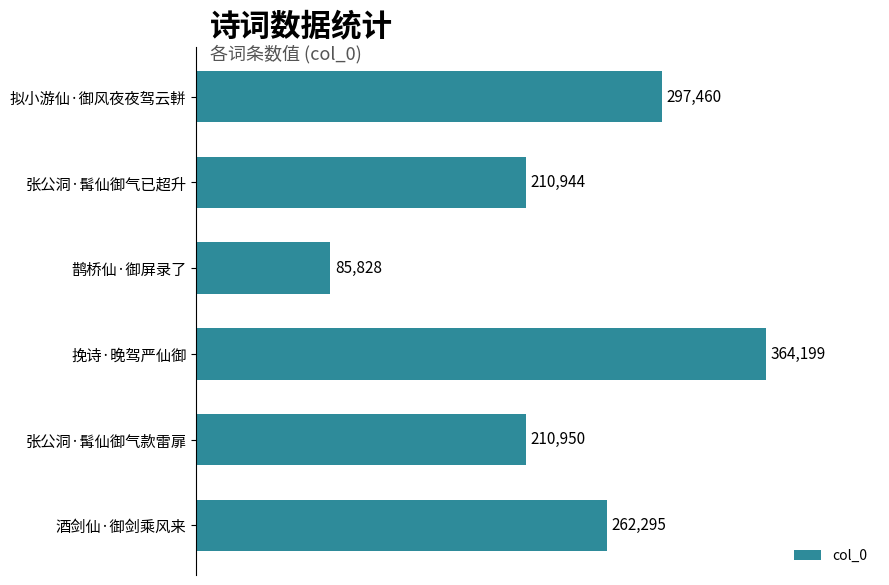

Reading top to bottom, transcribe all the data shown in this chart.

拟小游仙·御风夜夜驾云軿=297460	张公洞·髯仙御气已超升=210944	鹊桥仙·御屏录了=85828	挽诗·晚驾严仙御=364199	张公洞·髯仙御气款雷扉=210950	酒剑仙·御剑乘风来=262295